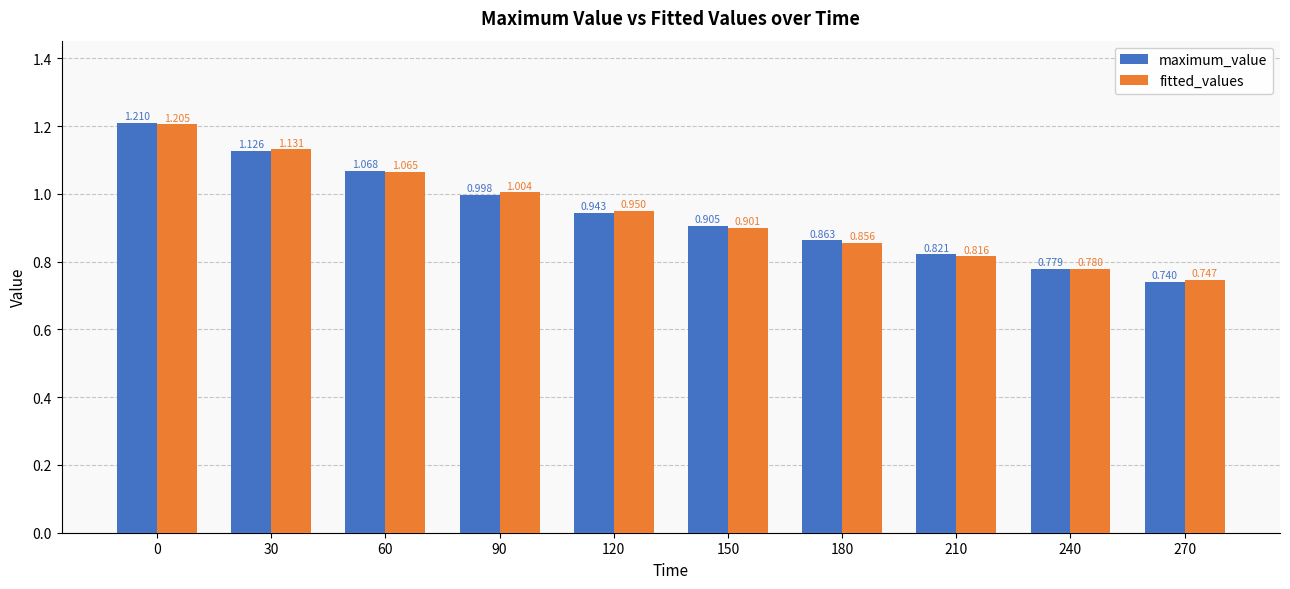

Which series has the largest total across all categories?

fitted_values